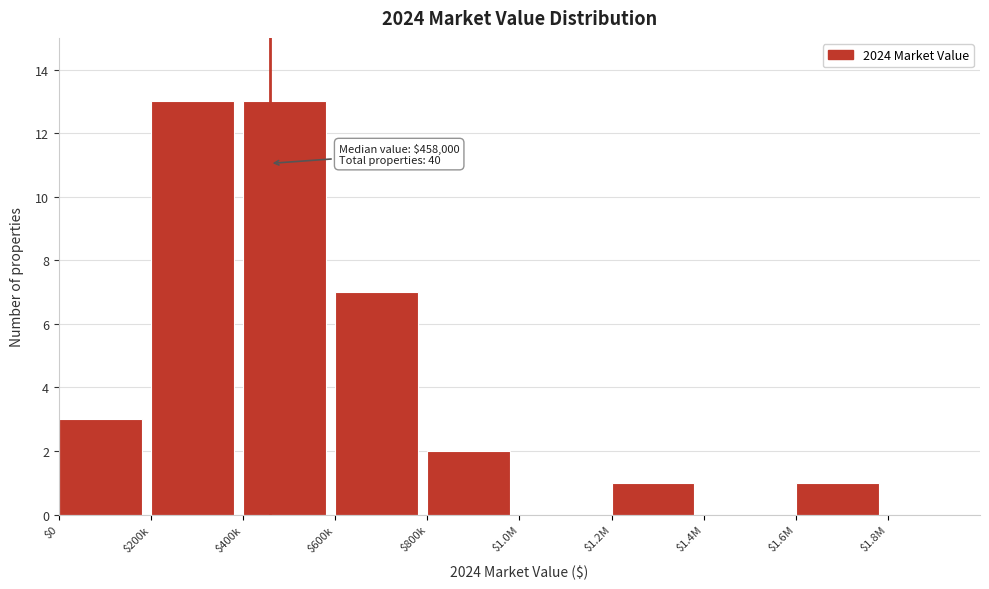

What is the sum of all values?

40